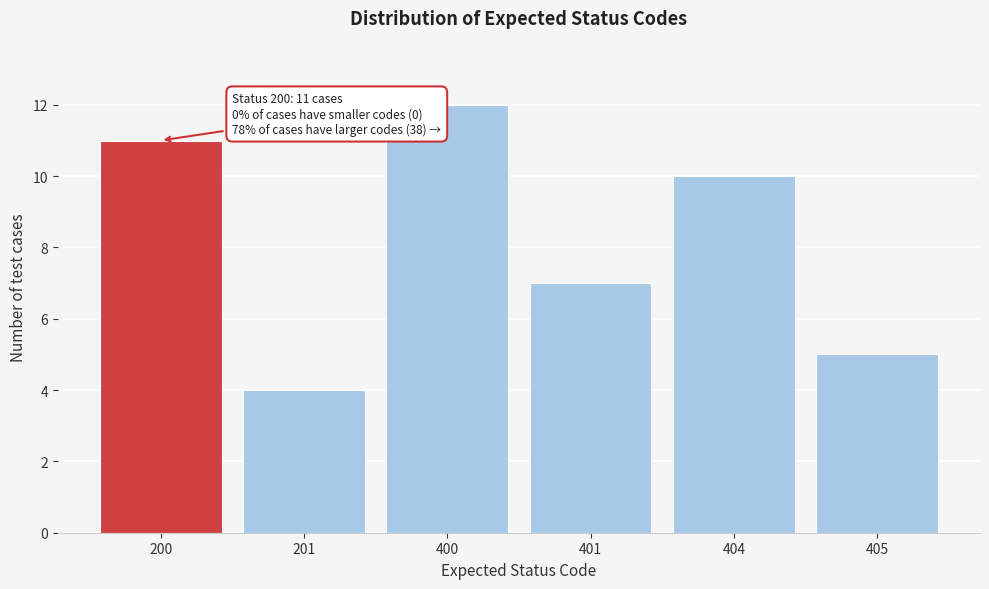

Reading left to right, what are all the values shown in this chart?

200=11	201=4	400=12	401=7	404=10	405=5